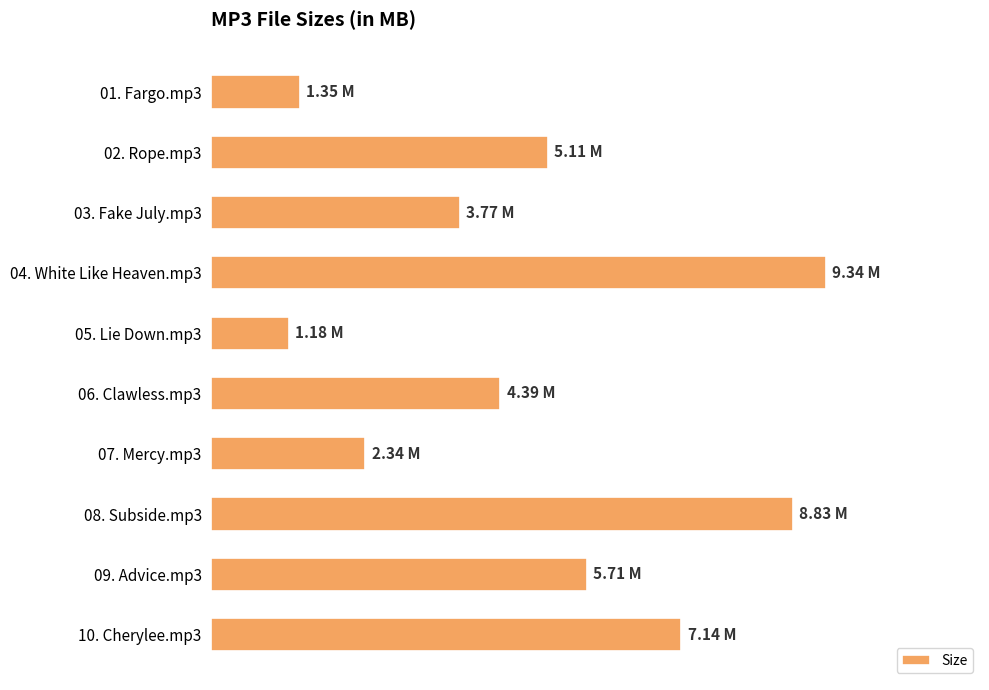

List the labels in order of value, largest first.

04. White Like Heaven.mp3, 08. Subside.mp3, 10. Cherylee.mp3, 09. Advice.mp3, 02. Rope.mp3, 06. Clawless.mp3, 03. Fake July.mp3, 07. Mercy.mp3, 01. Fargo.mp3, 05. Lie Down.mp3